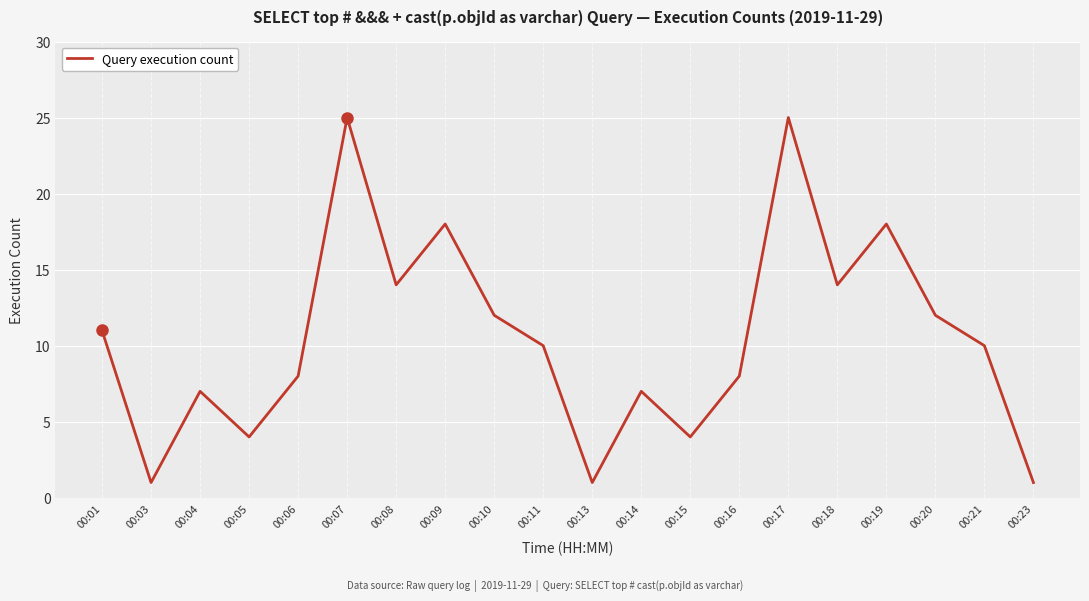

What is the difference between the values at 00:15 and 00:23?

3